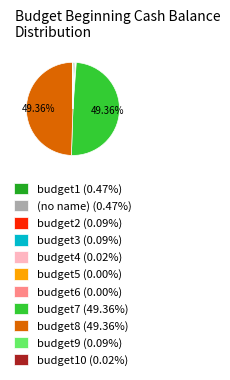

Does (no name) (0.47%) represent more than half of the total?

No